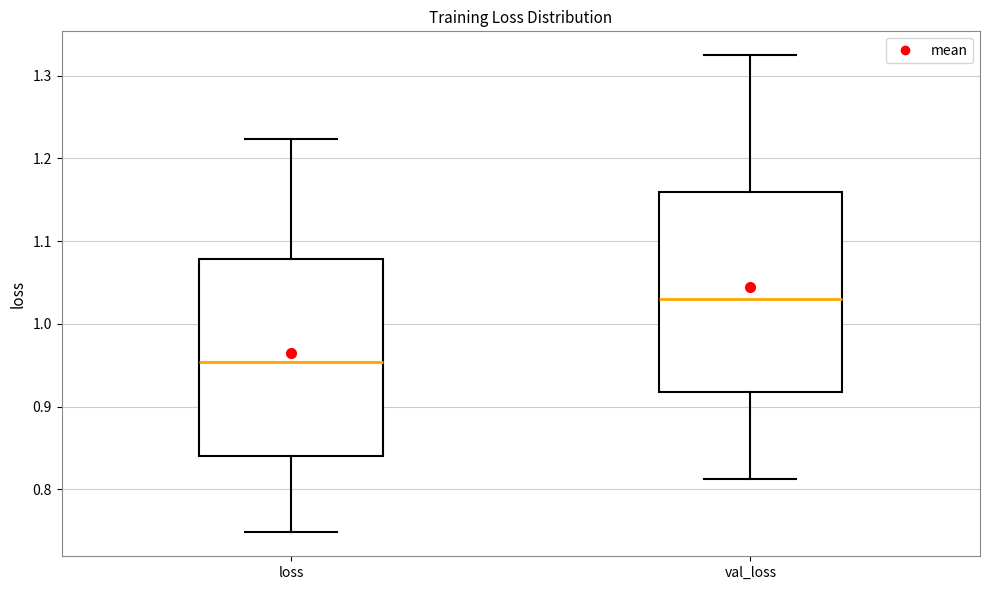

Which box's median line is the lowest?

loss